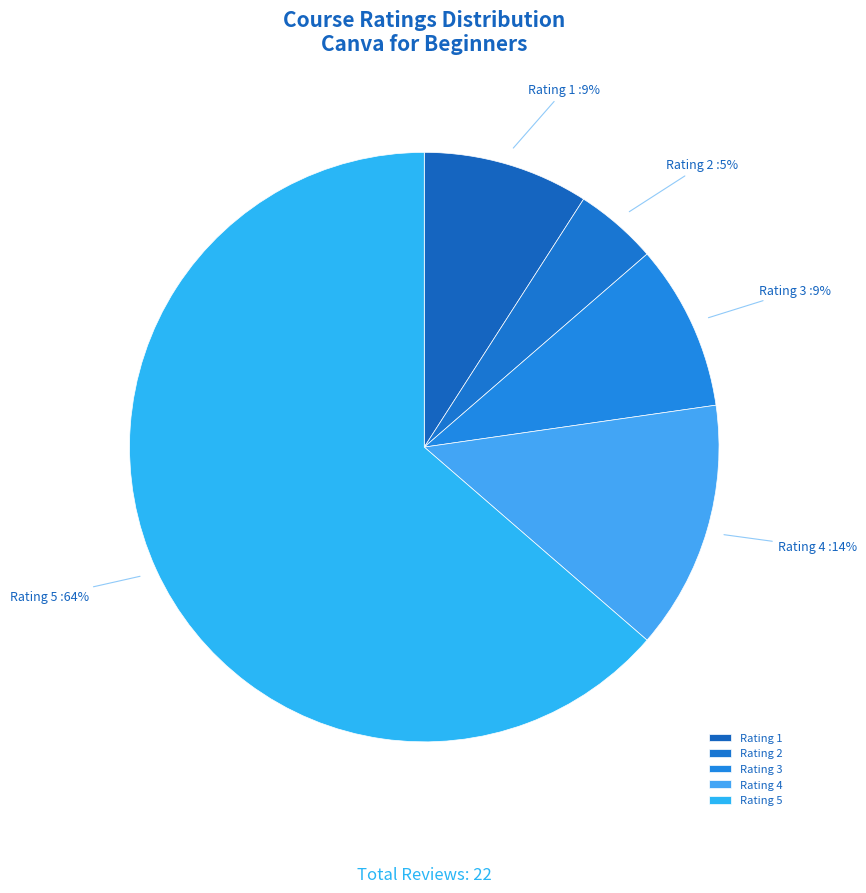

To the nearest percent, what is the difference between the Rating 5 and Rating 4 slice percentages?

50%